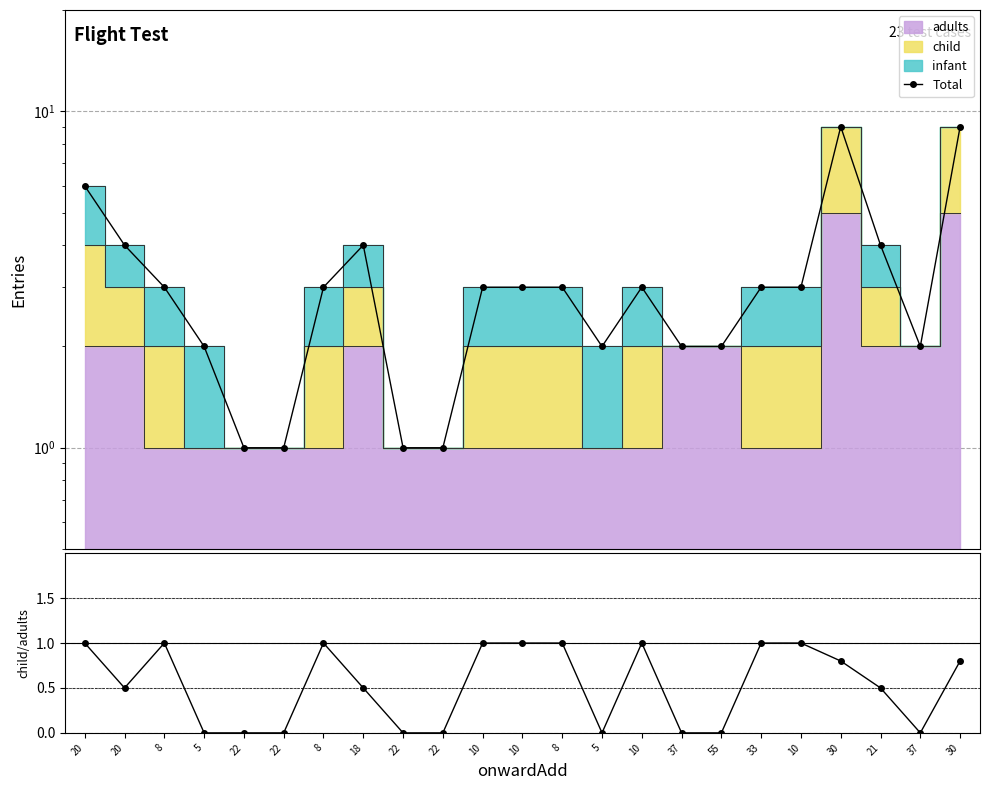

List the labels in order of child/adults value, largest first.

20, 8, 8, 10, 10, 8, 10, 33, 10, 30, 30, 20, 18, 21, 5, 22, 22, 22, 22, 5, 37, 55, 37